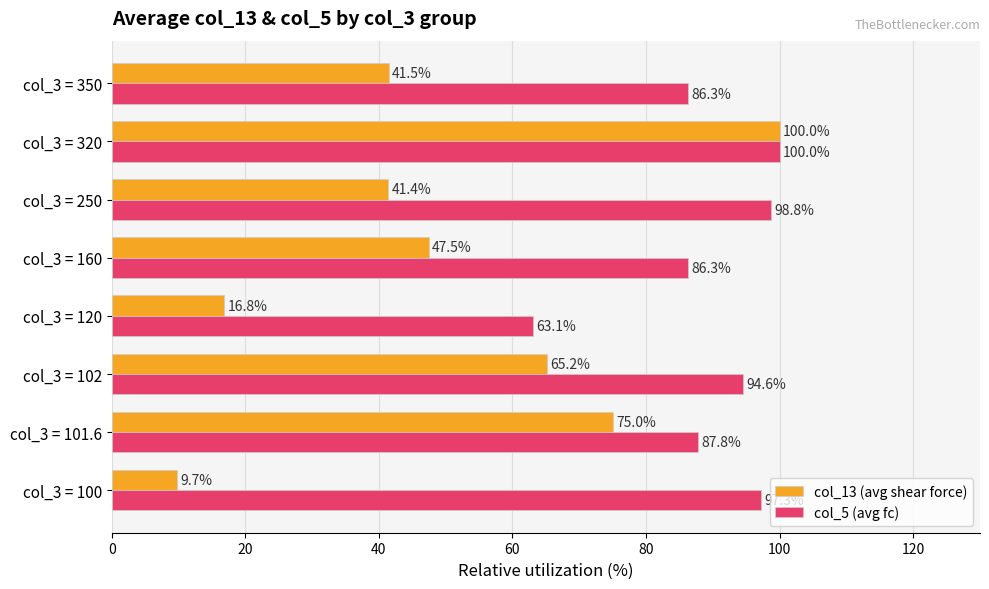

The value of col_13 (avg shear force) at col_3 = 100 is 9.7. True or false?

True